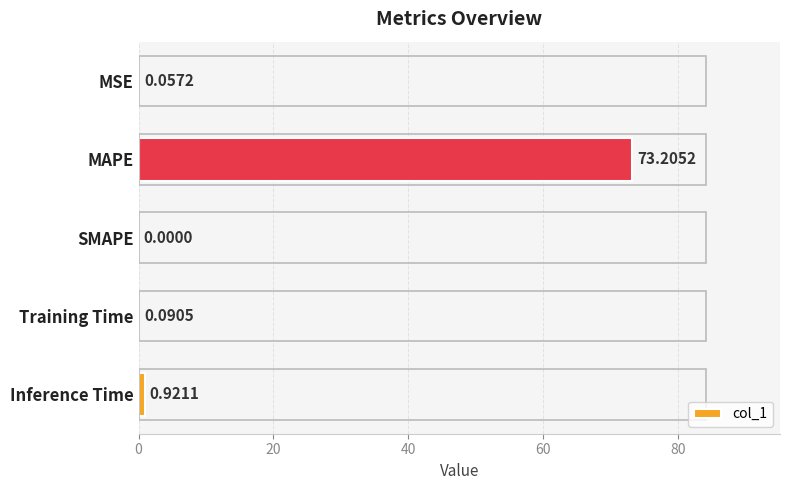

Where is the data nearest to the value 36?

Inference Time